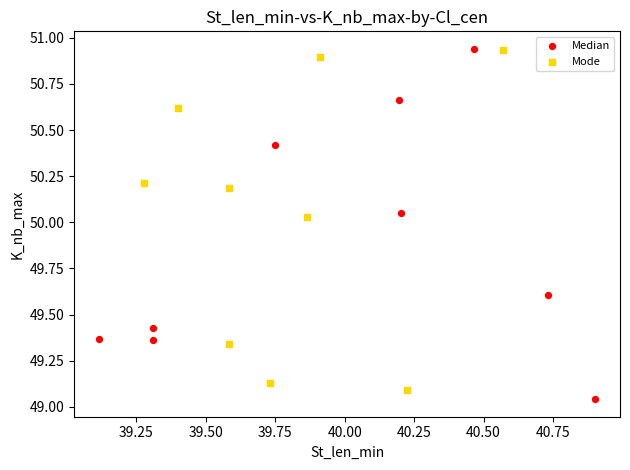

What are all the series names shown in the legend?

Median, Mode